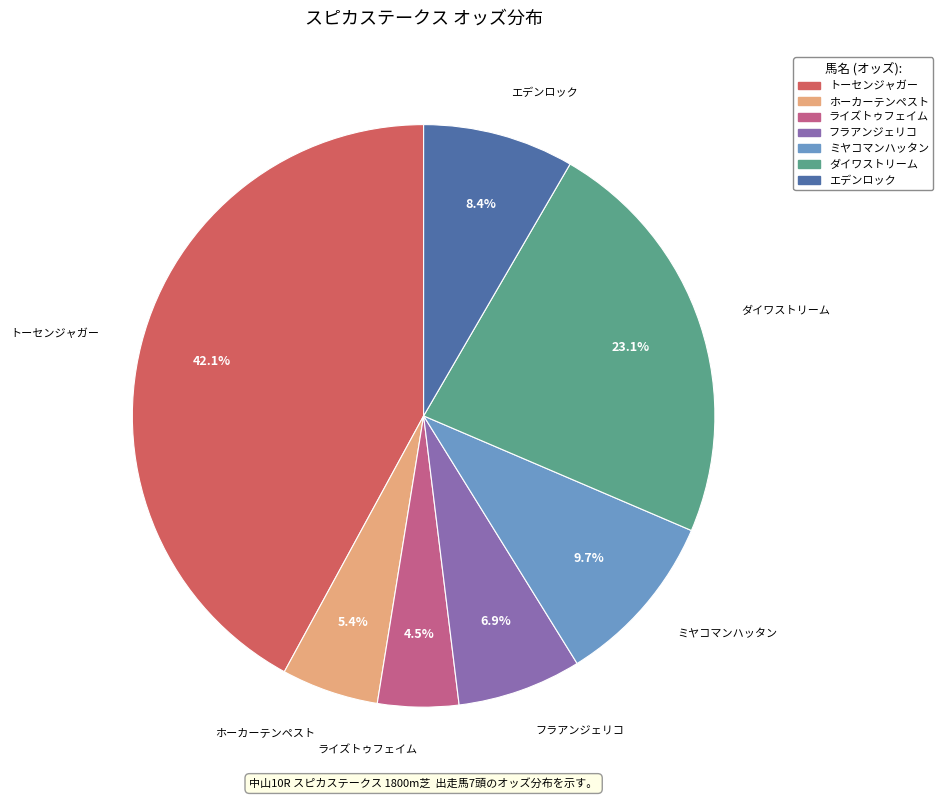

Count the number of slices in the pie.

7